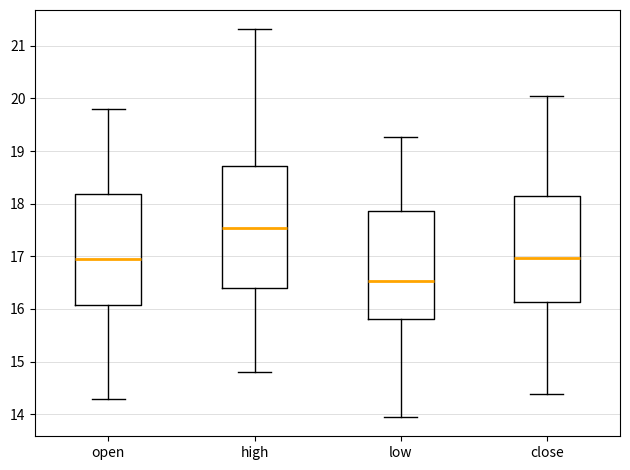

Reading left to right, read every box against the y-axis: the position of its median line, the range the box covers, and the ends of its whiskers. The values are not printed on the chart, so give them approximately, as read against the axis.

open: median 17.0, box 16.1 to 18.2, whiskers 14.3 to 19.8
high: median 17.5, box 16.4 to 18.7, whiskers 14.8 to 21.3
low: median 16.5, box 15.8 to 17.9, whiskers 14.0 to 19.3
close: median 17.0, box 16.1 to 18.2, whiskers 14.4 to 20.0